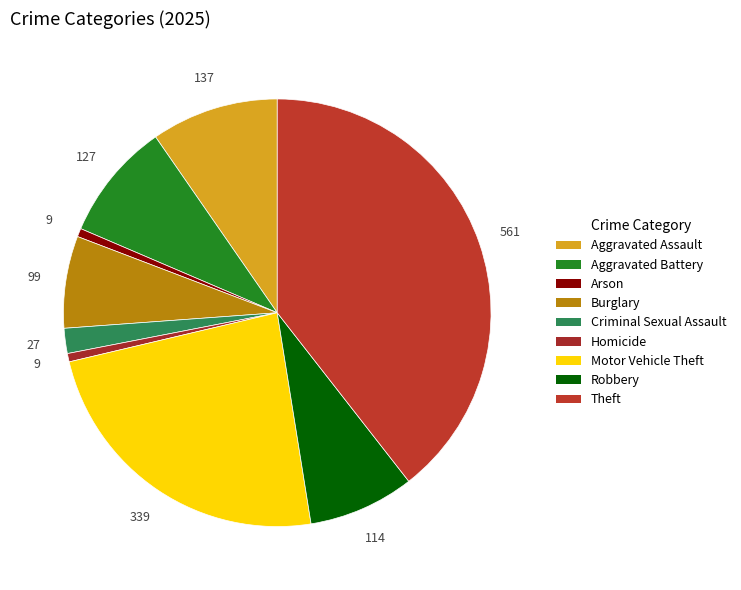

Is it true that Motor Vehicle Theft is 30% of the pie?

False